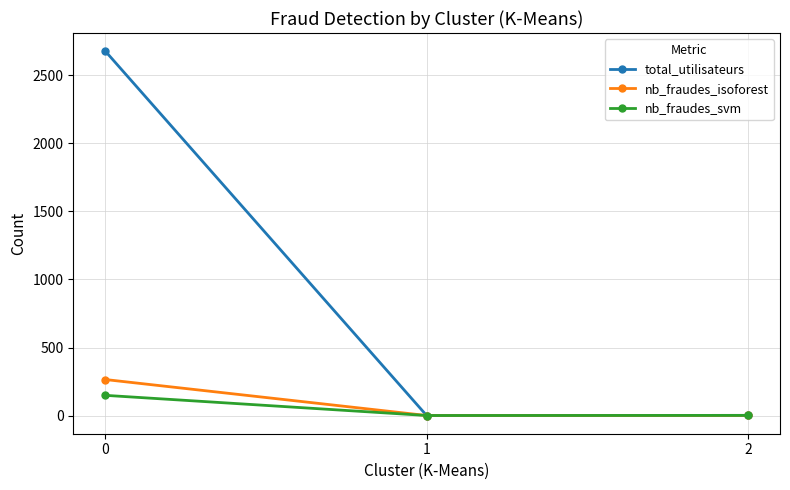

Count the number of data series in this chart.

3